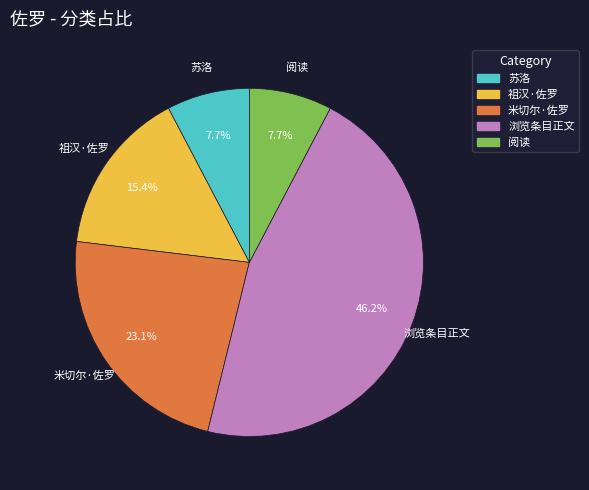

To the nearest percent, what portion does 米切尔·佐罗 represent?

23%